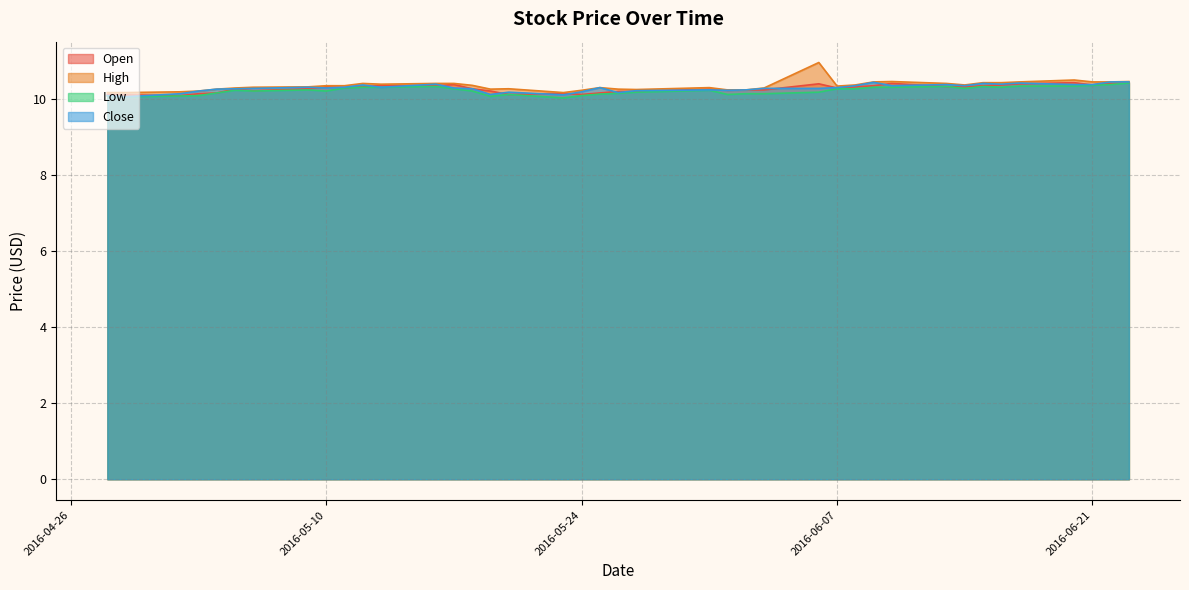

Is it true that High equals 10.3 at 2016-05-10?

True